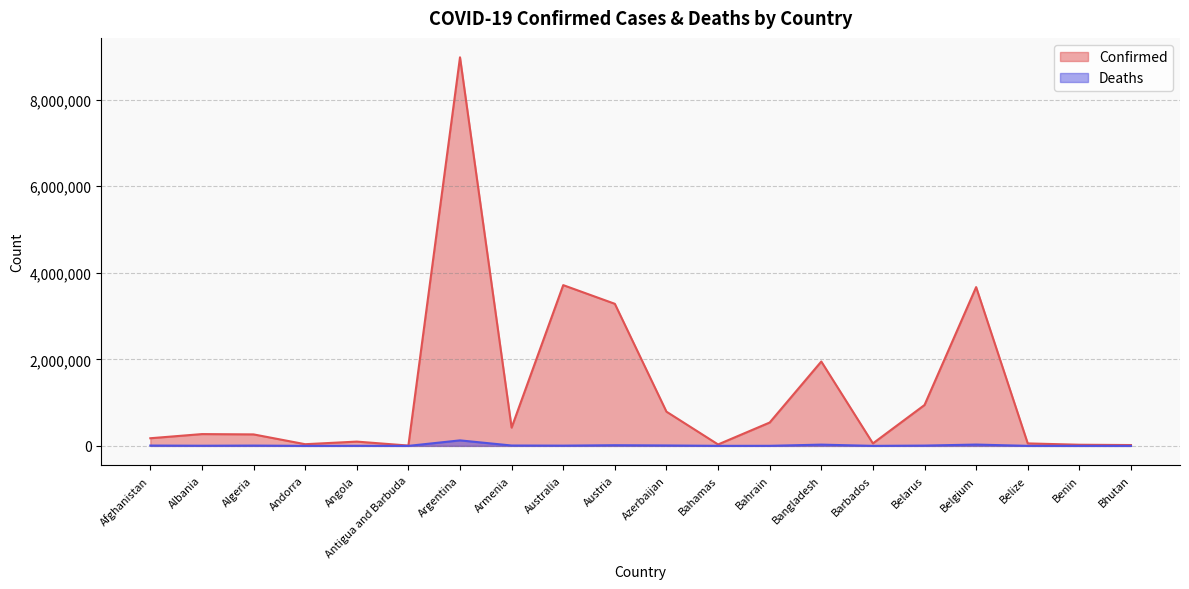

Where does the Deaths series first go above 5639?

Afghanistan